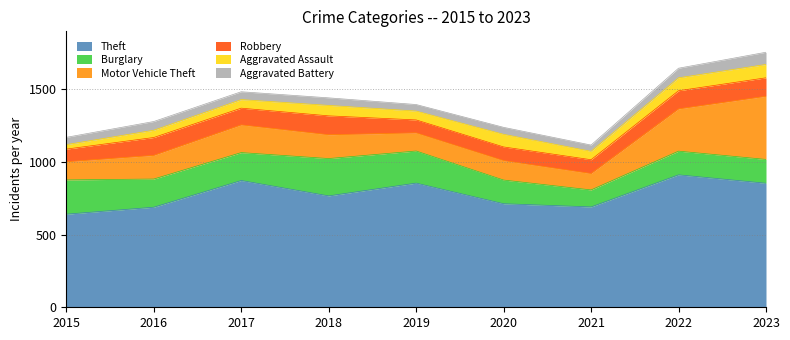

Reading left to right, what are all the values shown in this chart?

Theft: 2015=641	2016=689	2017=873	2018=767	2019=855	2020=713	2021=691	2022=912	2023=854
Burglary: 2015=236	2016=194	2017=192	2018=257	2019=221	2020=163	2021=117	2022=163	2023=164
Motor Vehicle Theft: 2015=125	2016=163	2017=191	2018=164	2019=125	2020=134	2021=113	2022=291	2023=435
Robbery: 2015=87	2016=123	2017=115	2018=130	2019=89	2020=94	2021=95	2022=125	2023=127
Aggravated Assault: 2015=31	2016=50	2017=59	2018=72	2019=61	2020=87	2021=58	2022=89	2023=92
Aggravated Battery: 2015=50	2016=60	2017=54	2018=52	2019=45	2020=48	2021=43	2022=66	2023=84